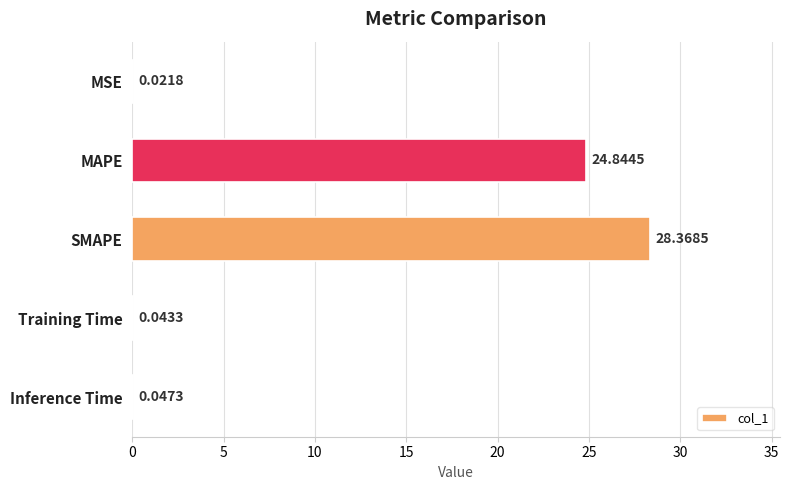

What is the change in value from MAPE to SMAPE?

+3.5